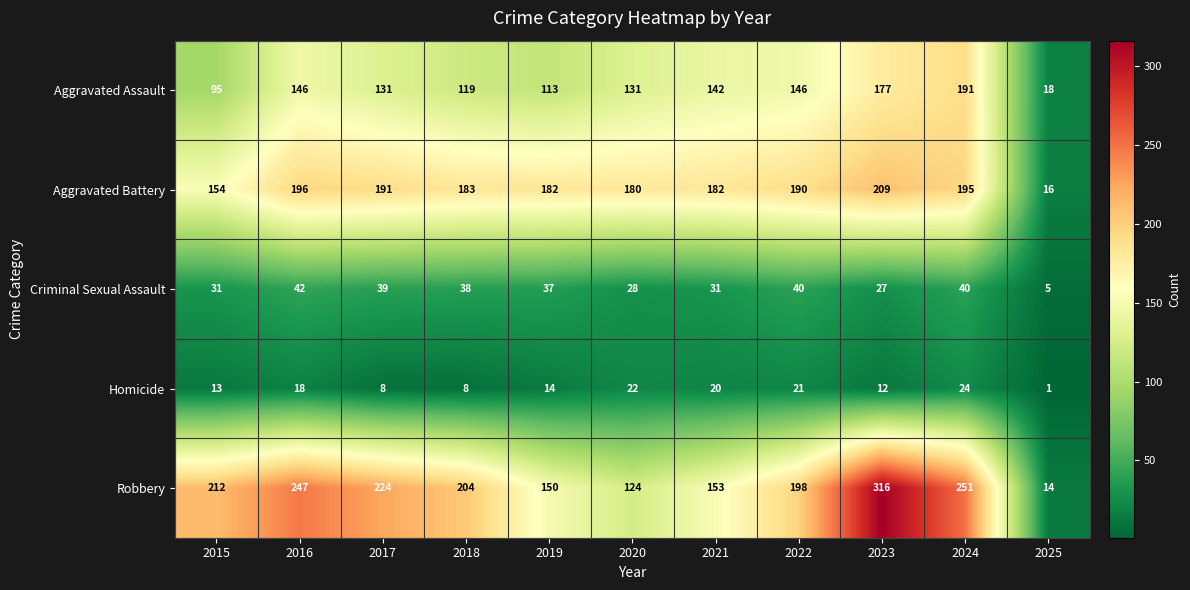

Count the number of data series in this chart.

5